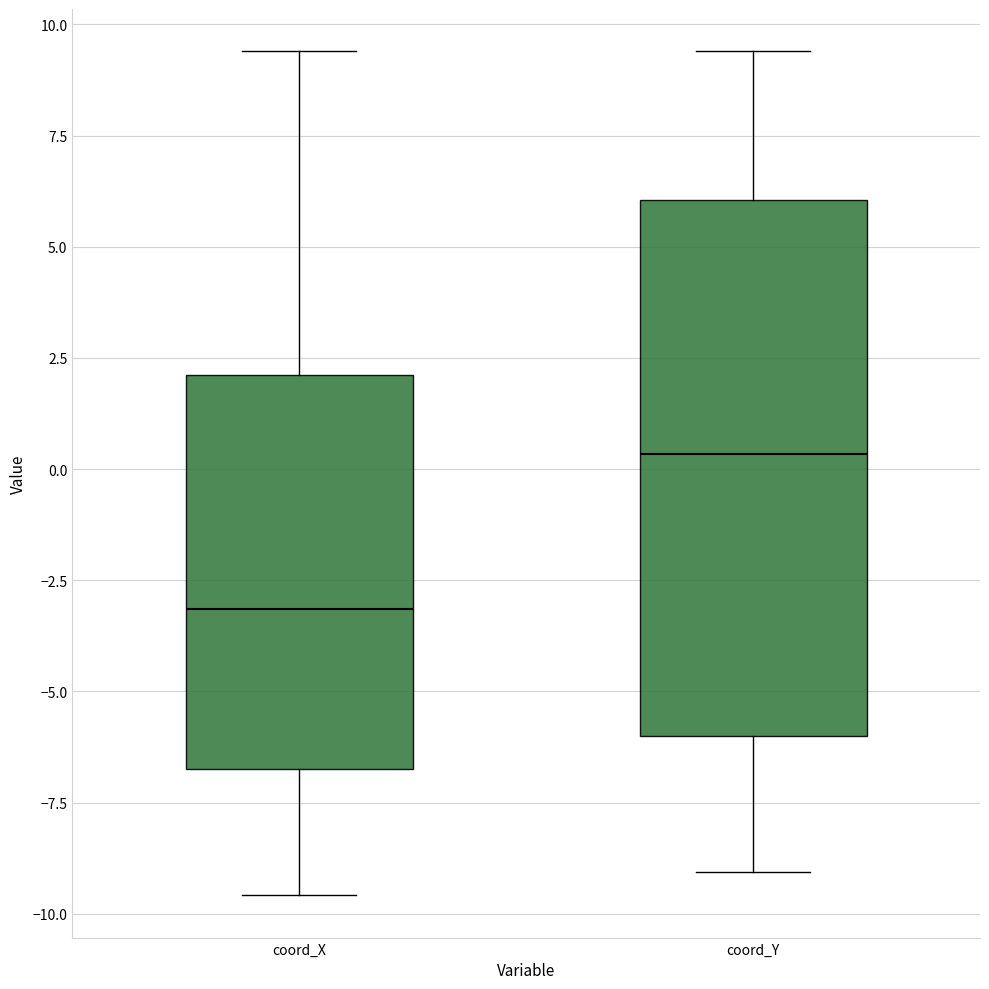

Which box has the highest median line?

coord_Y